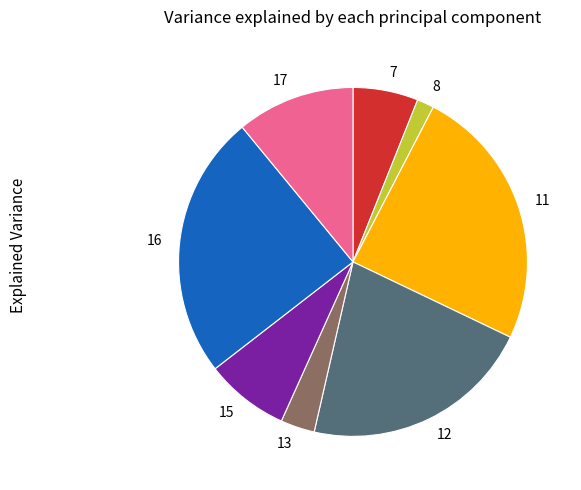

Approximately how many times larger is the value at 15 compared to 13?

2.5